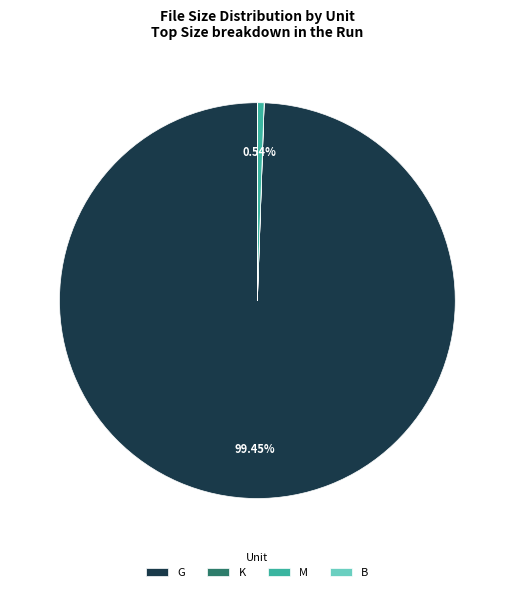

Which slice is the largest?

G